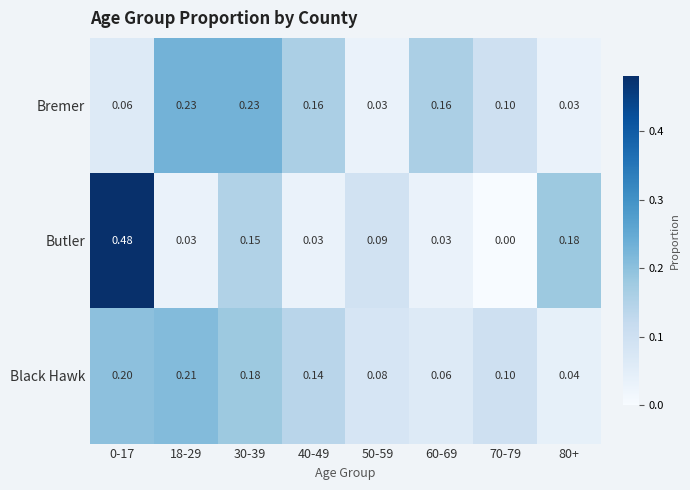

At 18-29, list the series in order from largest to smallest.

Bremer, Black Hawk, Butler